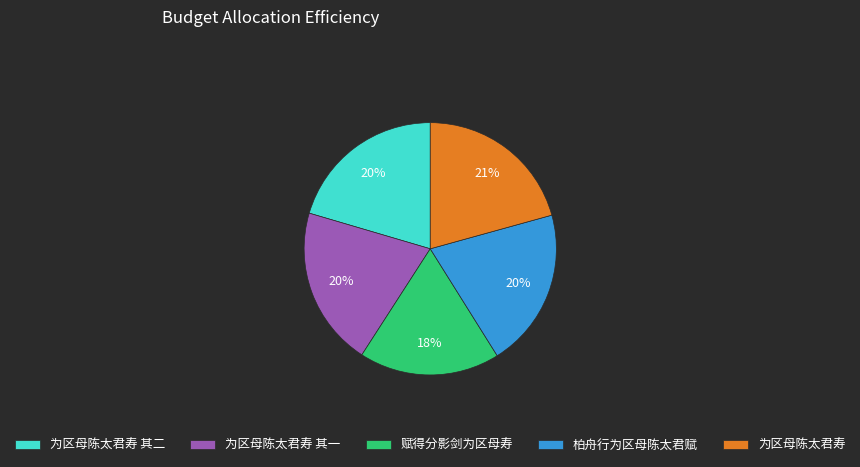

What is the ratio of the value at 赋得分影剑为区母寿 to the value at 为区母陈太君寿 其一?

0.9